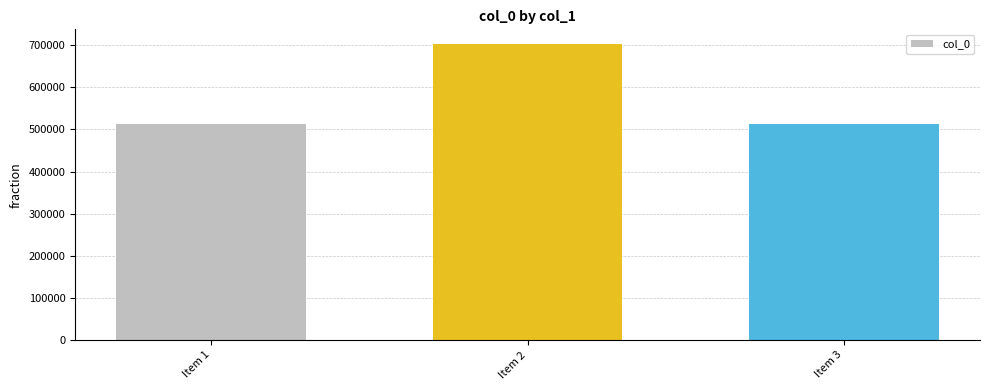

What is the greatest value displayed?

702481